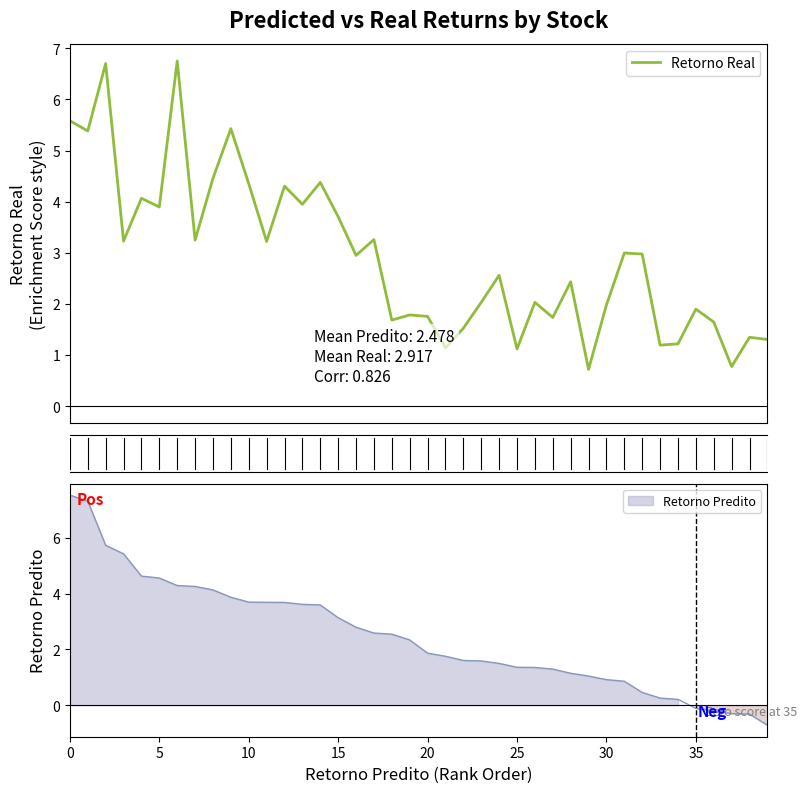

What is the value of the 23rd point from the left?

1.5